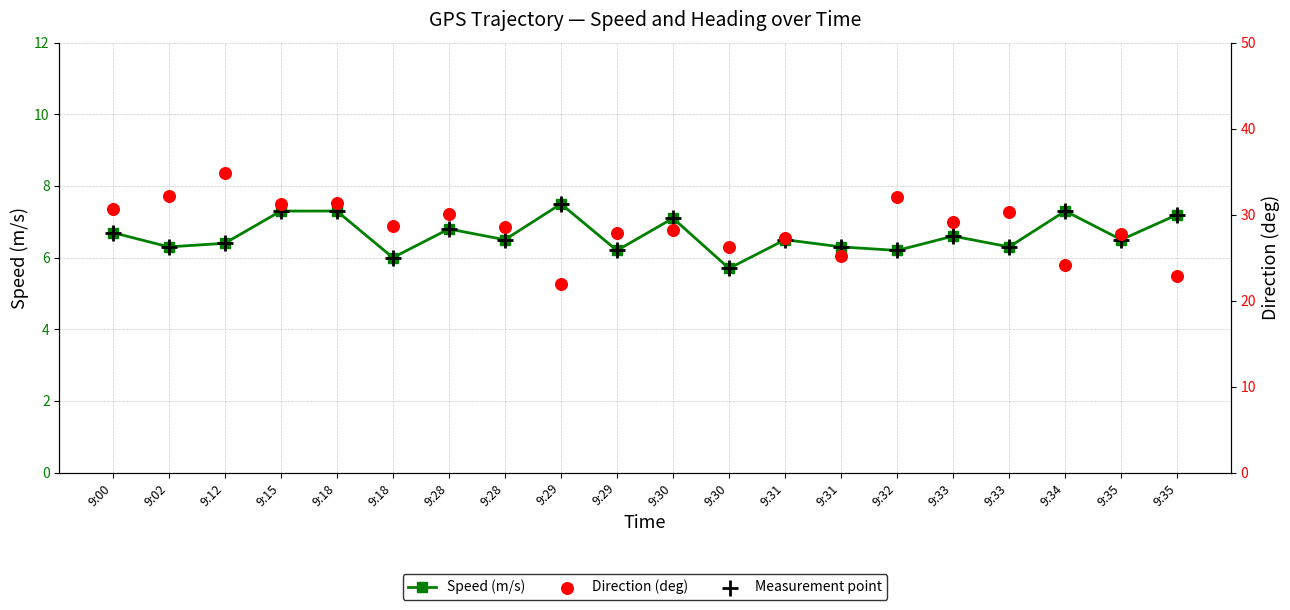

Which series reaches the minimum Y coordinate?

Speed (m/s)